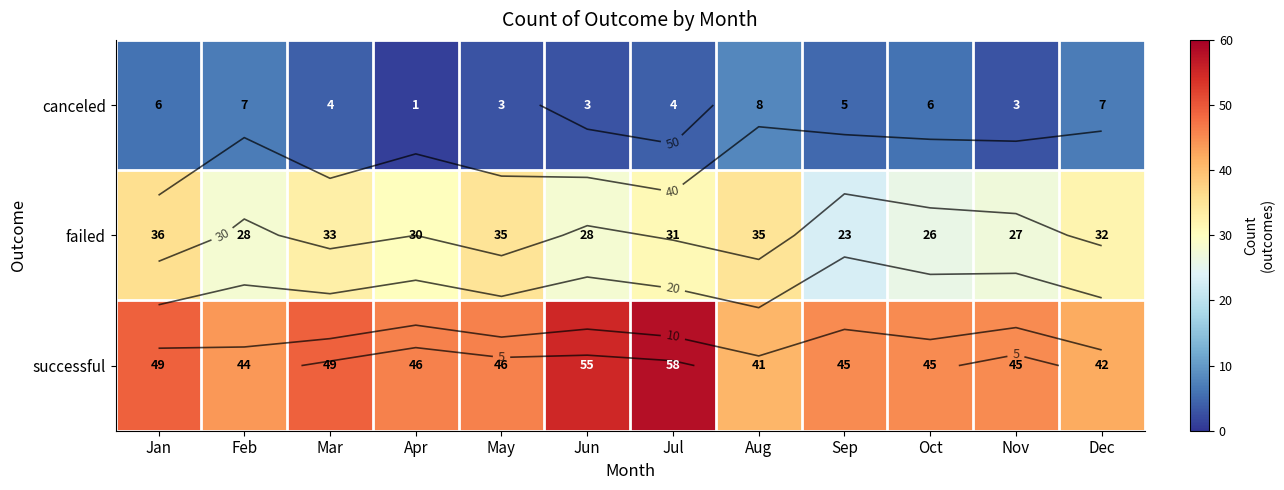

The successful series shows 79 at Jul. True or false?

False